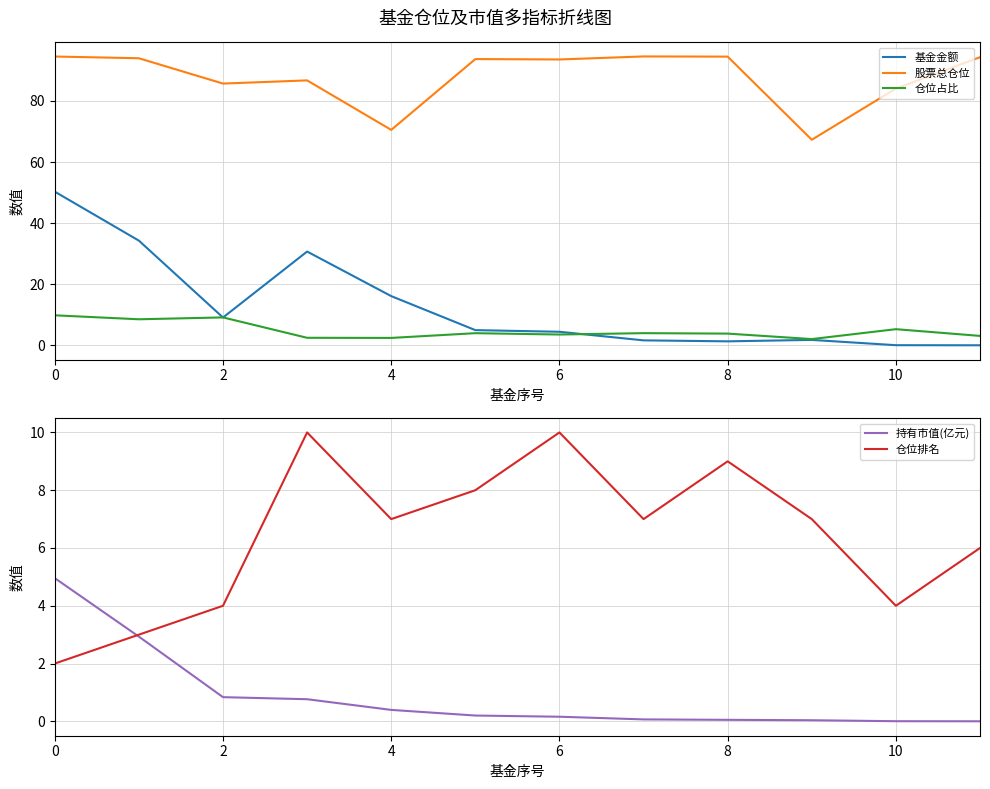

True or false: 仓位占比 and 基金金额 intersect in this chart.

True